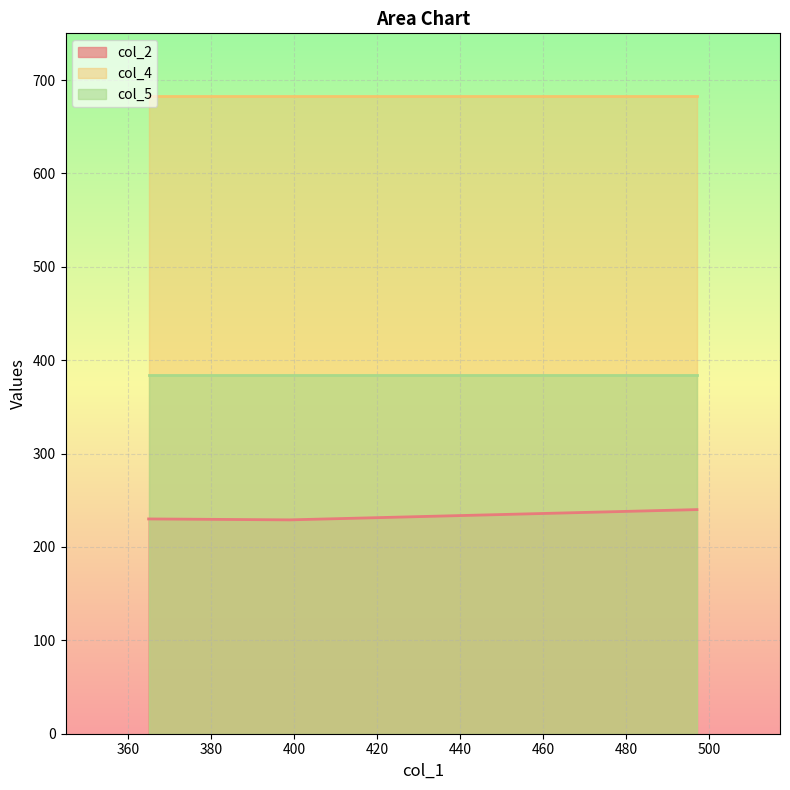

Which series changed the most between 399 and 497?

col_2